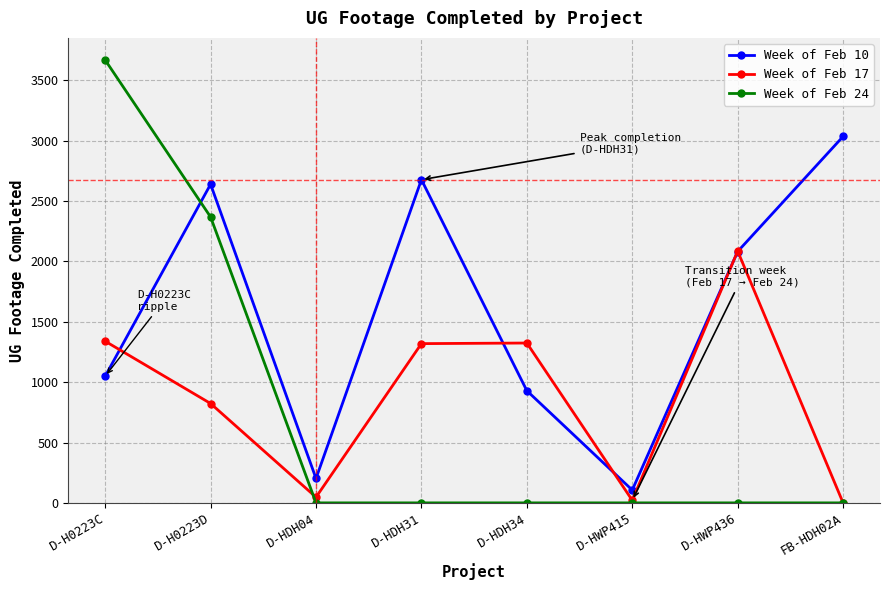

After their last crossing, which series has the higher values: Week of Feb 17 or Week of Feb 10?

Week of Feb 10